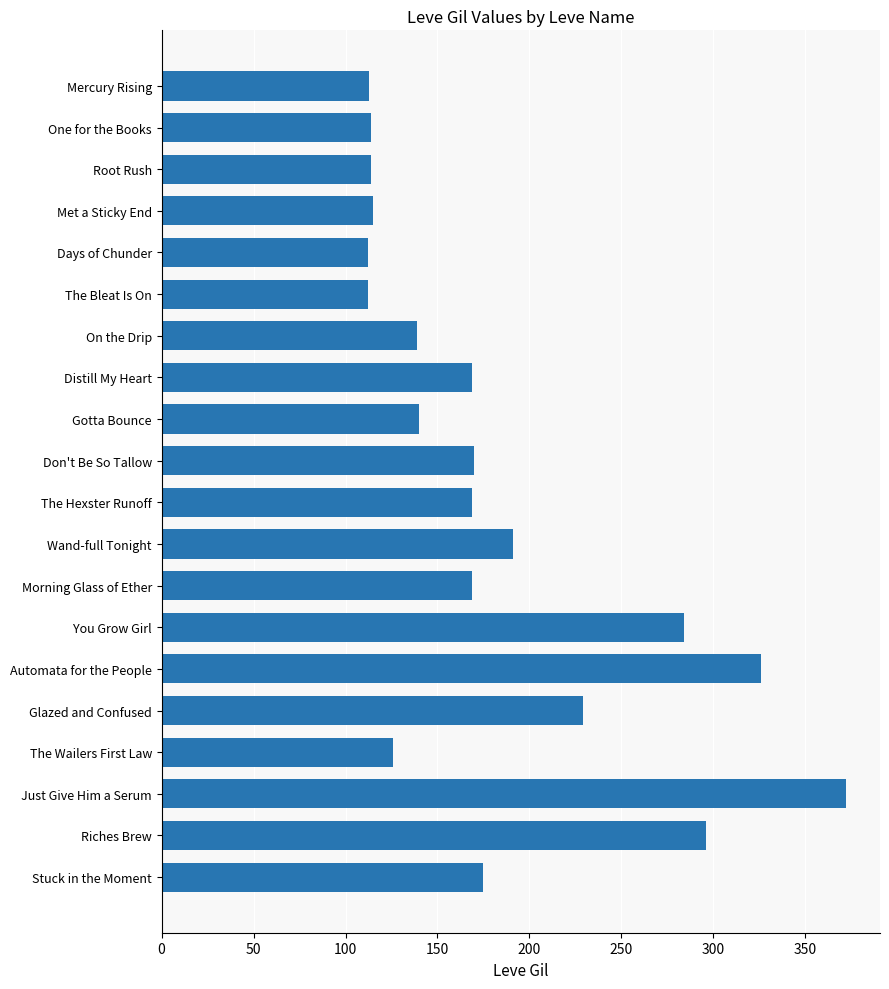

Which has a higher value, The Hexster Runoff or On the Drip?

The Hexster Runoff